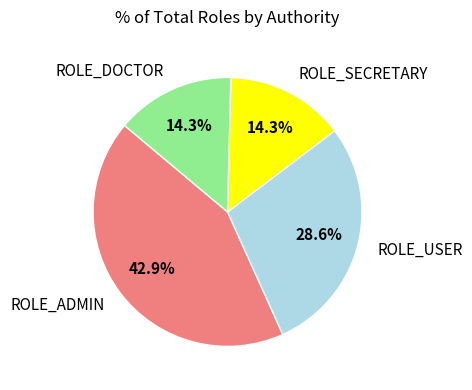

Between ROLE_USER and ROLE_DOCTOR, which is larger?

ROLE_USER